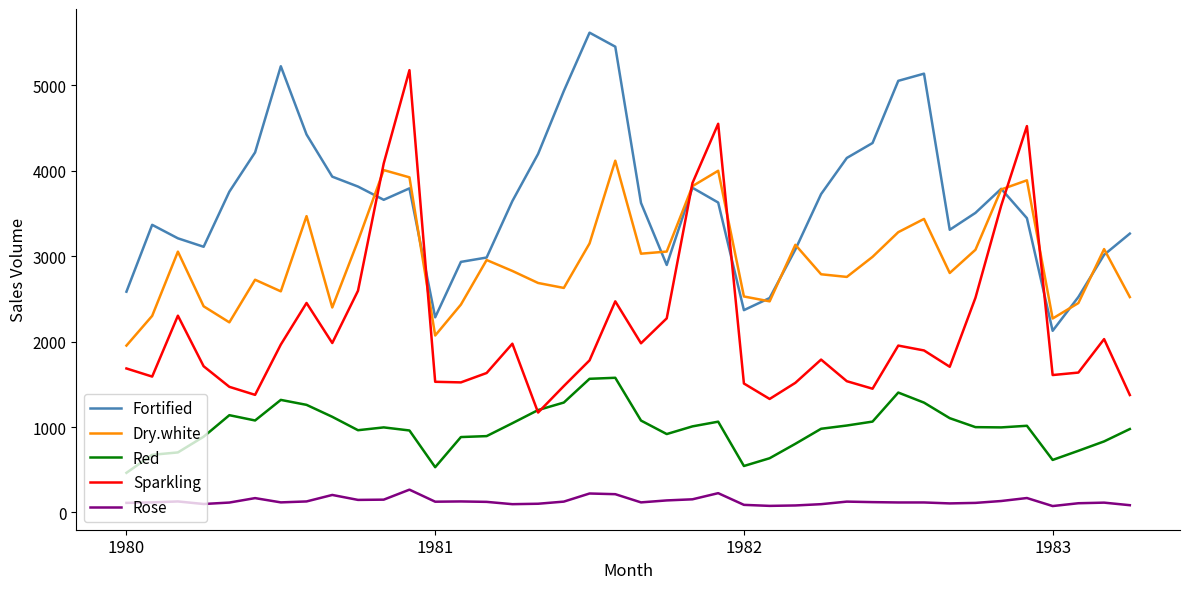

What is the difference between the second highest and second lowest values in the Dry.white series?

1937